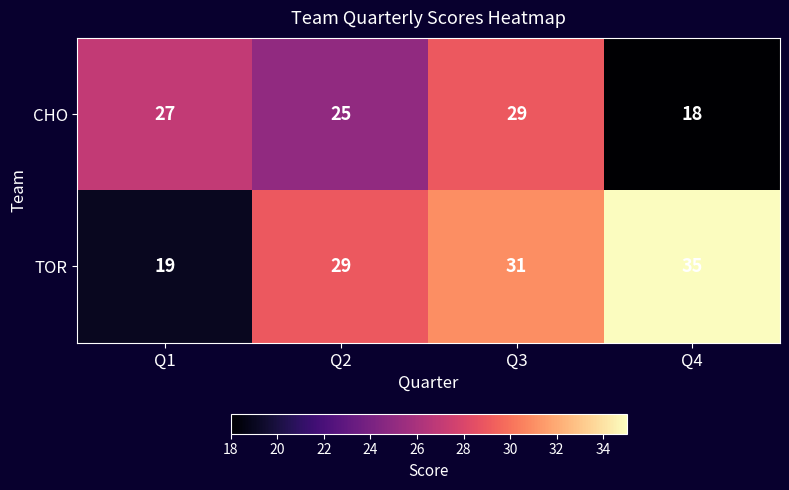

How many values in the TOR series are below 31?

2